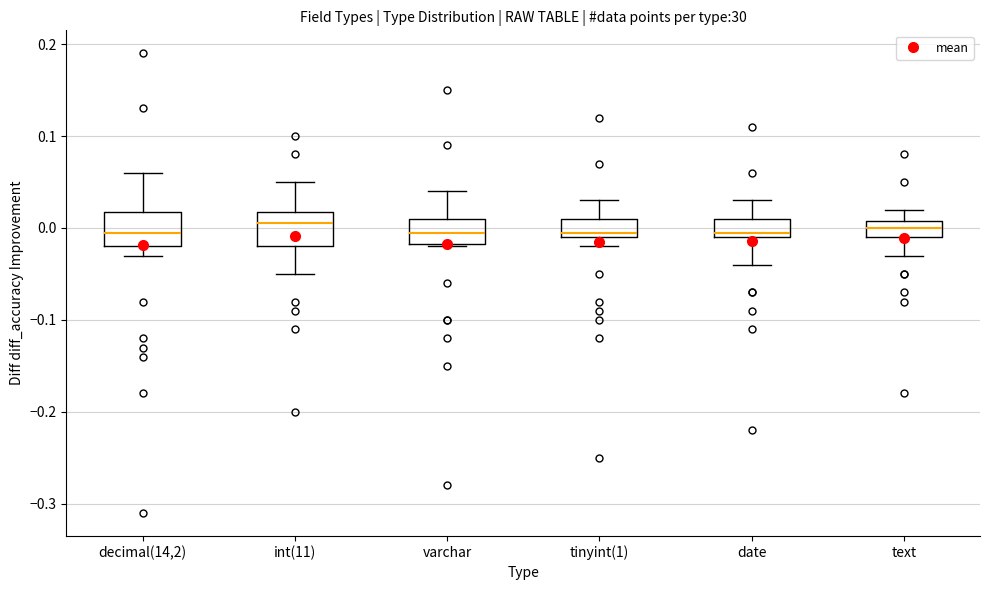

Reading left to right, read every box against the y-axis: the position of its median line, the range the box covers, and the ends of its whiskers. The values are not printed on the chart, so give them approximately, as read against the axis.

decimal(14,2): median 0.00, box -0.02 to 0.02, whiskers -0.03 to 0.06
int(11): median 0.01, box -0.02 to 0.02, whiskers -0.05 to 0.05
varchar: median 0.00, box -0.02 to 0.01, whiskers -0.02 to 0.04
tinyint(1): median 0.00, box -0.01 to 0.01, whiskers -0.02 to 0.03
date: median 0.00, box -0.01 to 0.01, whiskers -0.04 to 0.03
text: median 0.00, box -0.01 to 0.01, whiskers -0.03 to 0.02